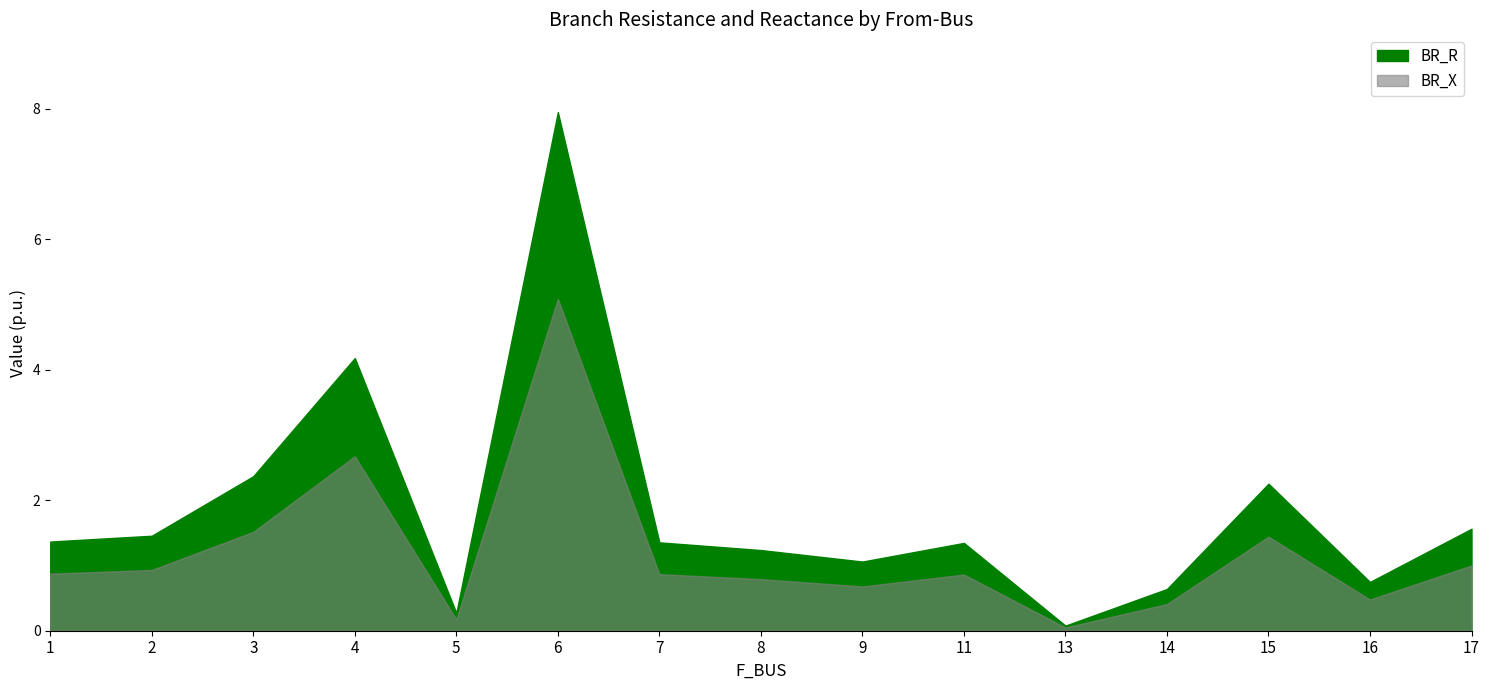

What is the approximate value of BR_R at 13?

0.1